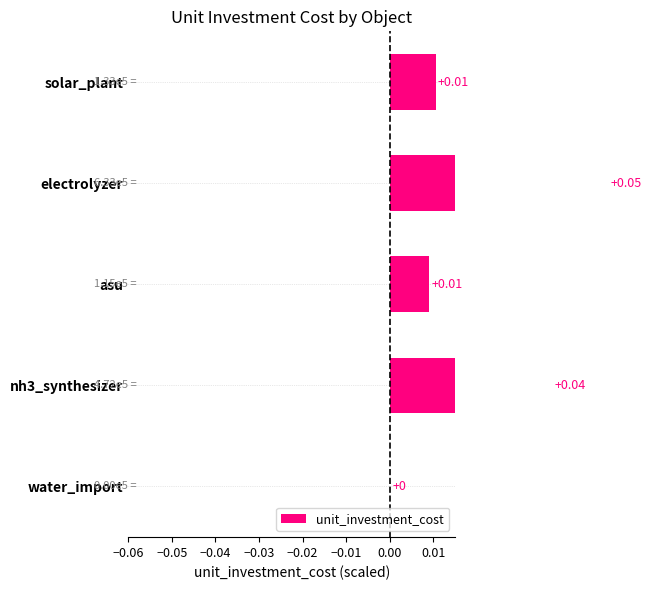

Between solar_plant and nh3_synthesizer, which is larger?

nh3_synthesizer